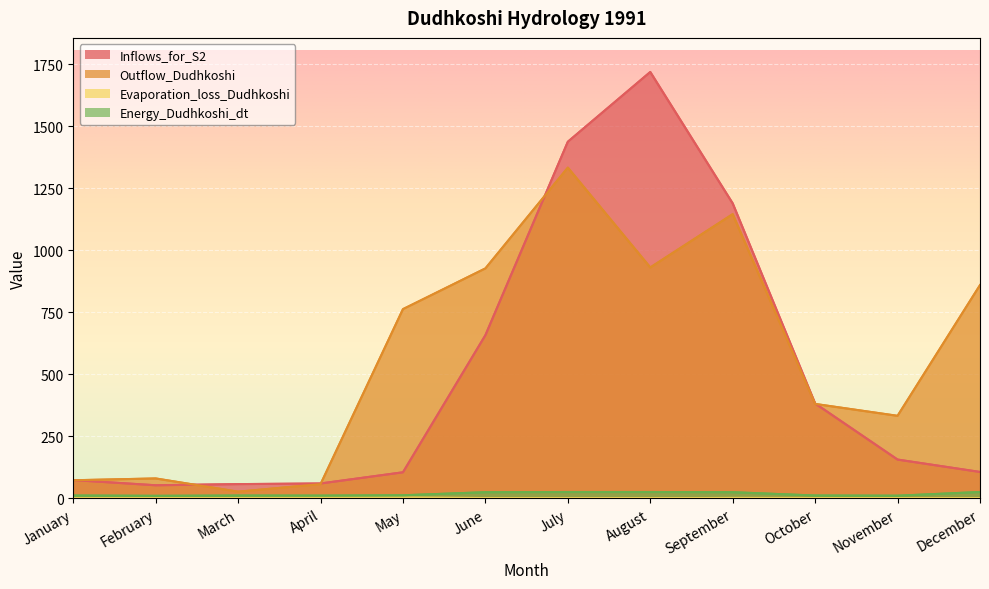

How many lines are shown in the chart?

4